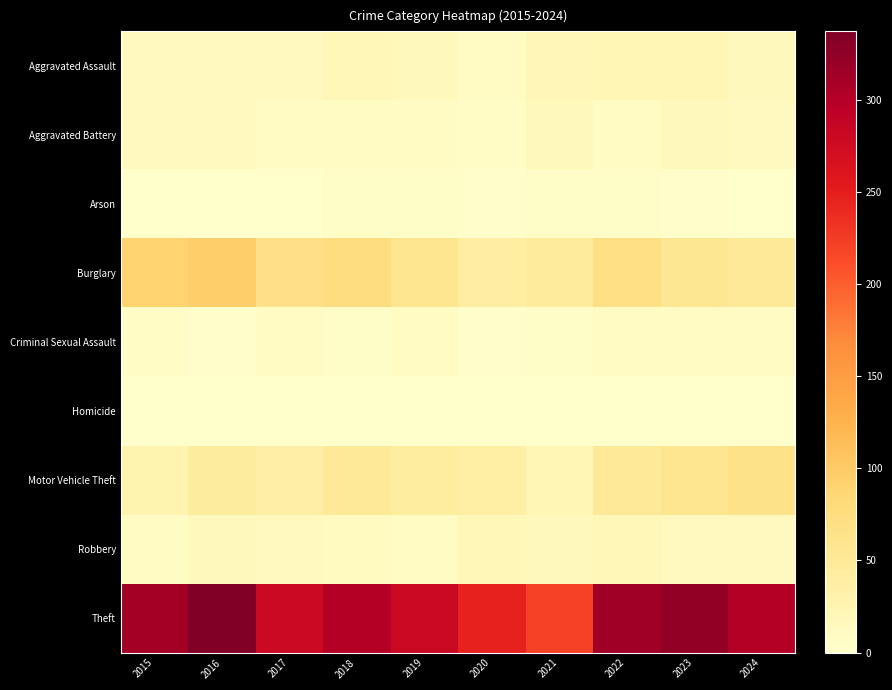

At which category does the chart reach its minimum across all series?

2016